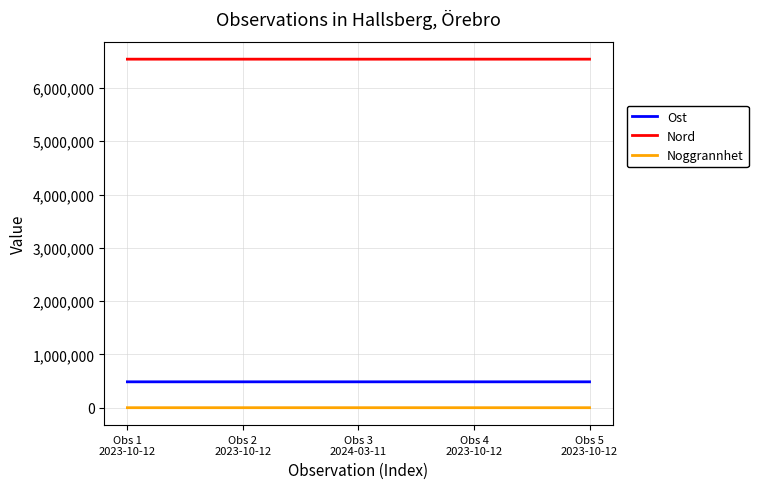

Rank the series by their maximum value, from lowest to highest.

Noggrannhet, Ost, Nord